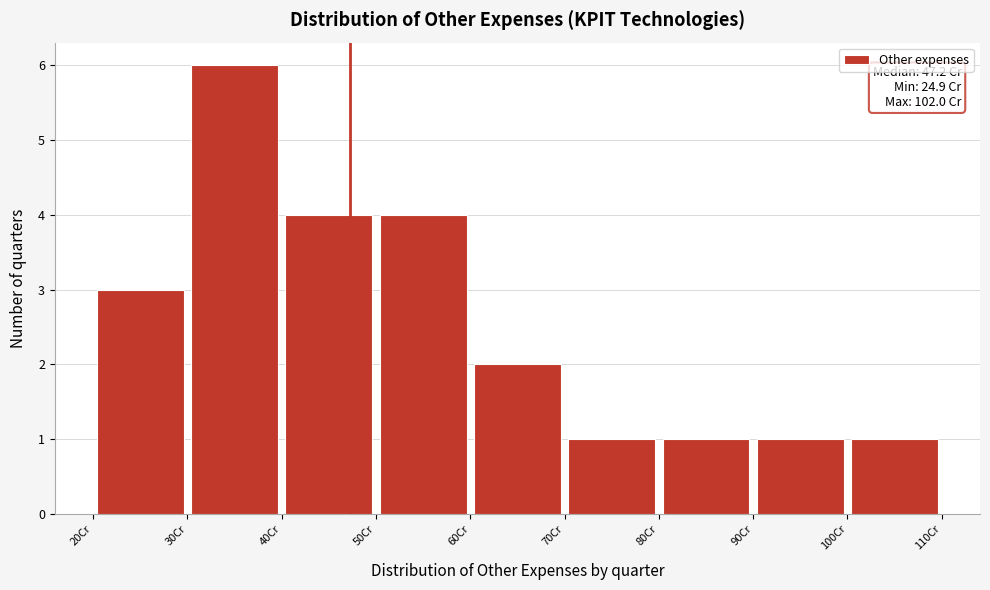

Which range on the x-axis has the tallest bar?

30 to 40